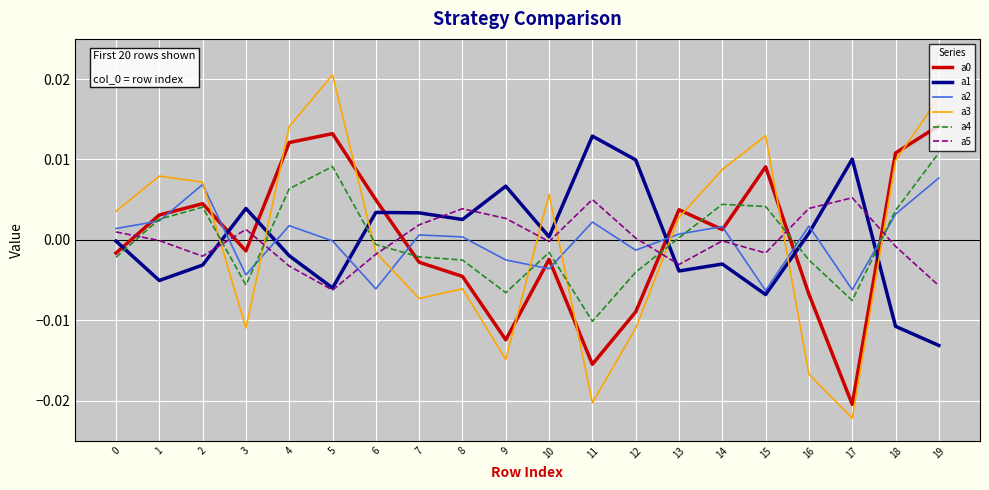

Which category has the highest value in the a1 series?

11